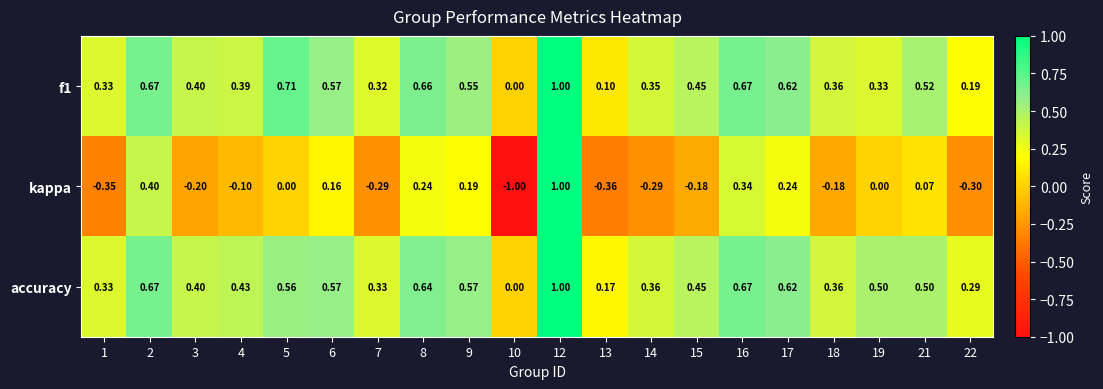

Which series has the largest total across all categories?

accuracy